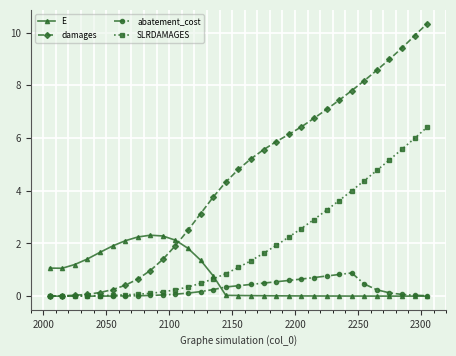

How many times do damages and E cross each other?

1